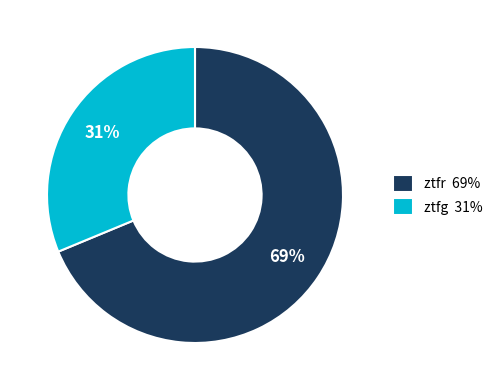

True or false: ztfg accounts for 31% of the total.

True